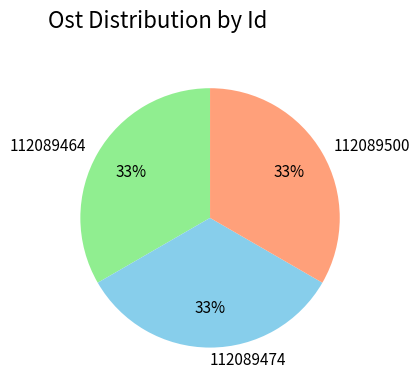

To the nearest percent, what is the combined percentage of 112089464 and 112089500?

67%